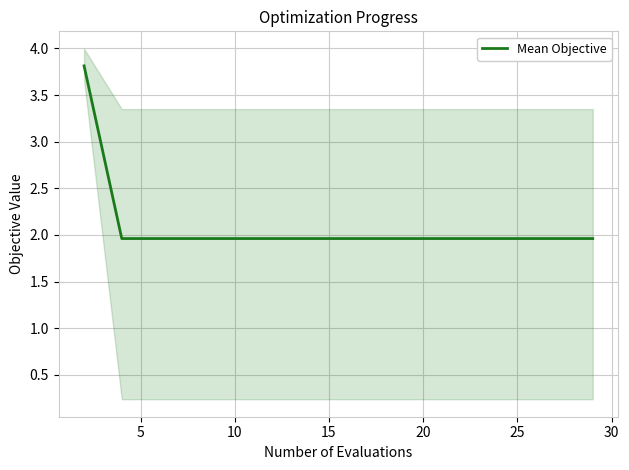

How many categories are shown in the chart?

16